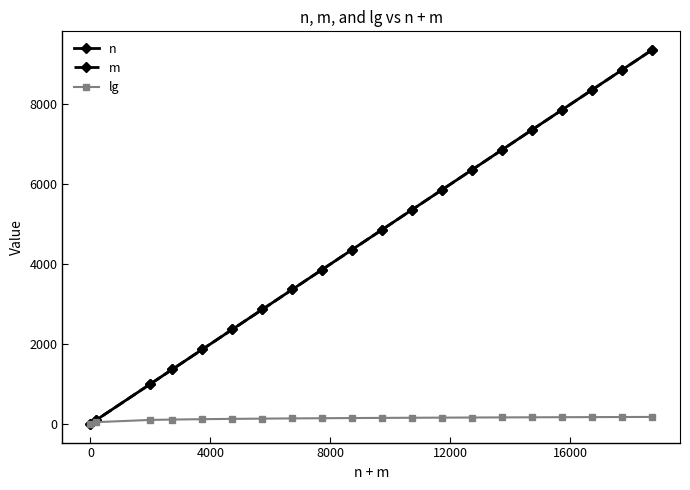

How many distinct data groups are displayed?

3